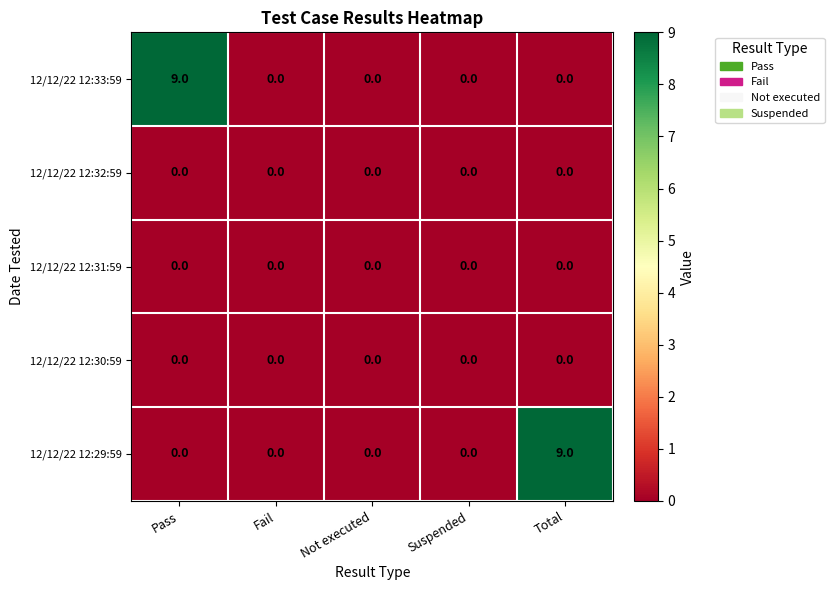

What is the total value across all series at Pass?

9